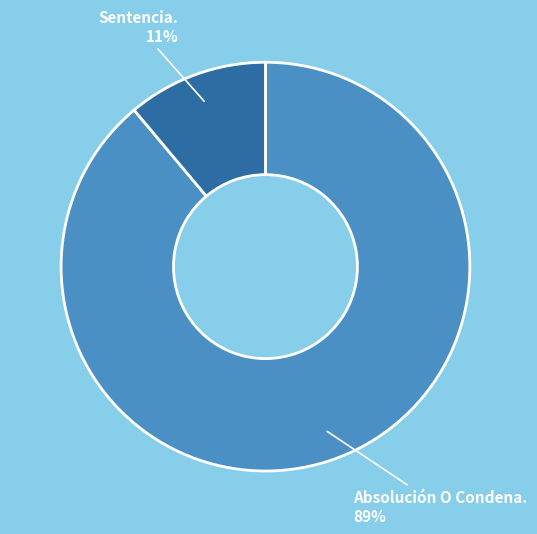

Which has a higher value, Absolución O Condena. or Sentencia.?

Absolución O Condena.